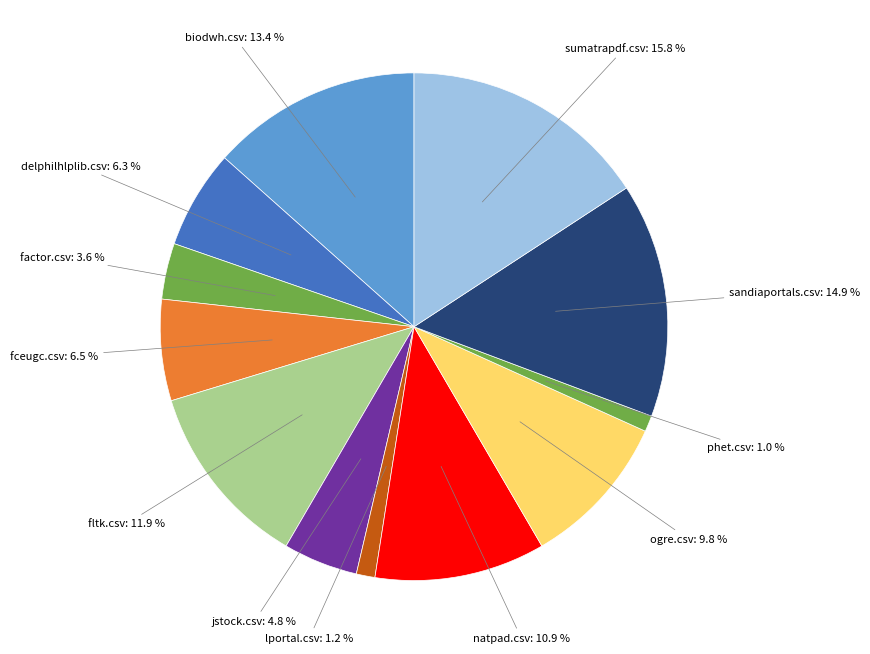

How many segments does this pie chart have?

12